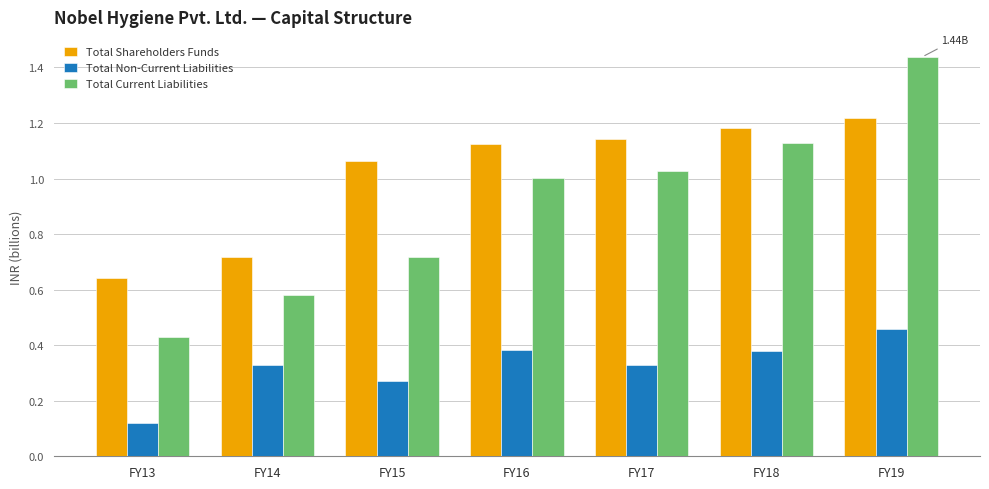

Which series changed the most between FY13 and FY18?

Total Current Liabilities